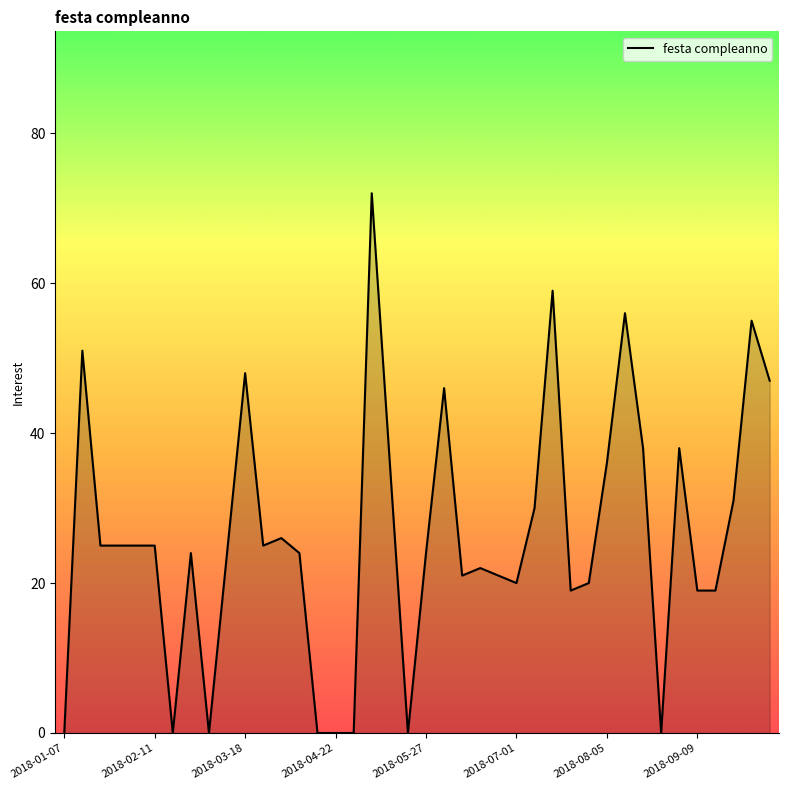

True or false: there are more than 0 points higher than both neighbors.

True